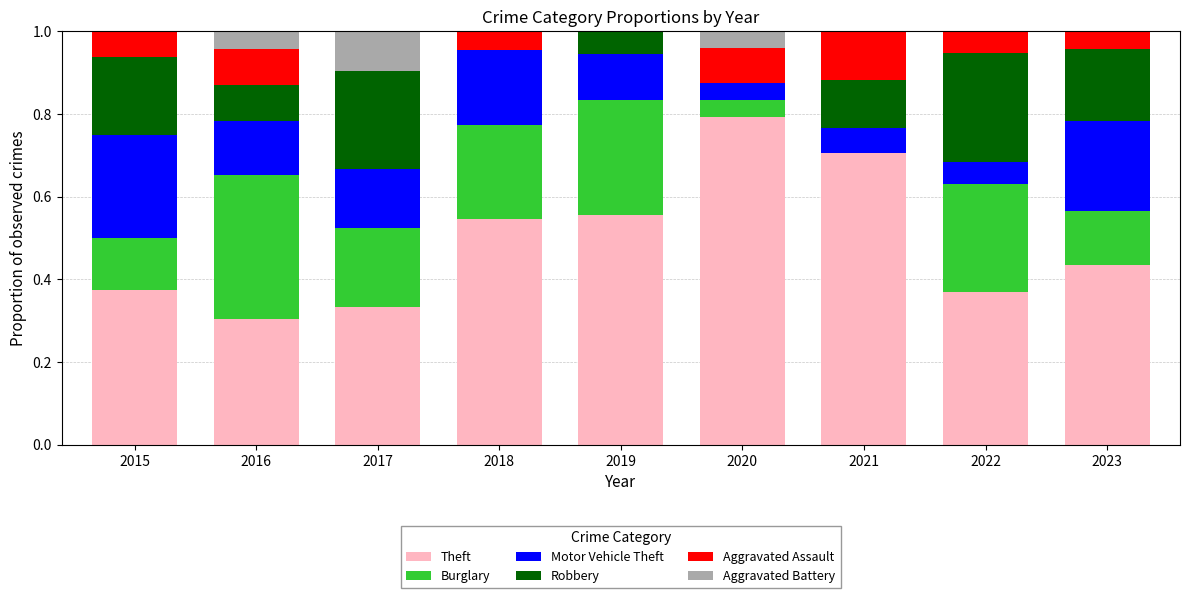

Which category has the highest value in the Theft series?

2020